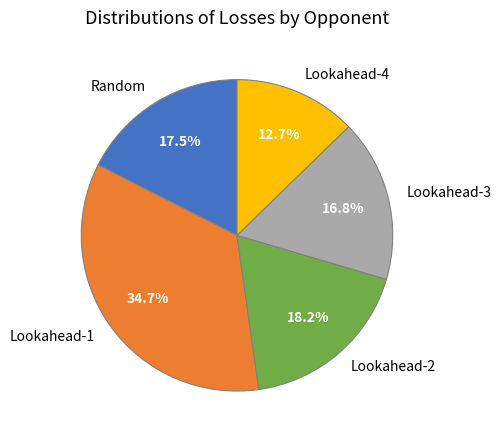

Between Lookahead-1 and Lookahead-3, which is larger?

Lookahead-1